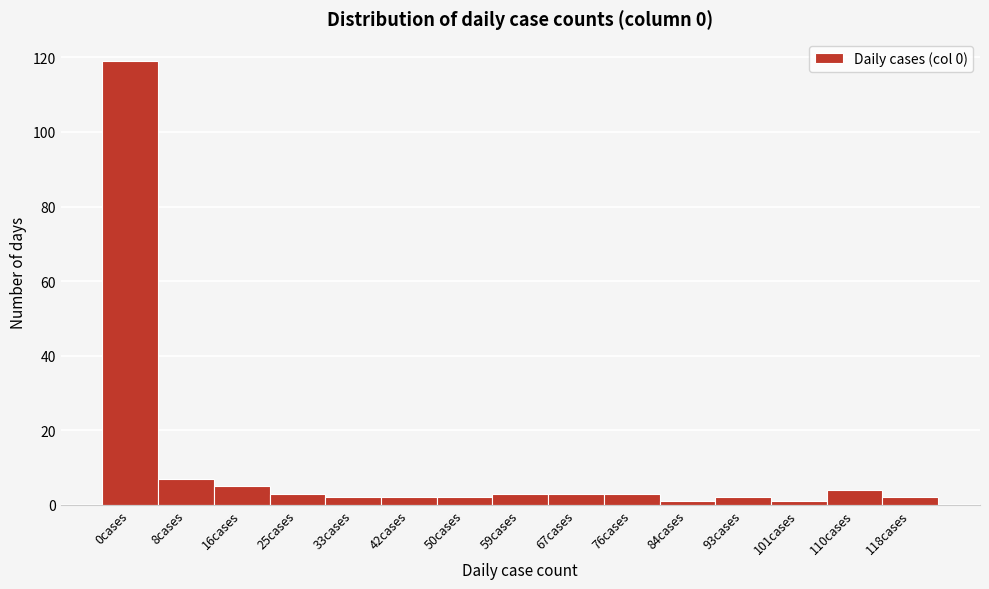

Reading left to right, transcribe all the data shown in this chart.

0cases=119	8cases=7	16cases=5	25cases=3	33cases=2	42cases=2	50cases=2	59cases=3	67cases=3	76cases=3	84cases=1	93cases=2	101cases=1	110cases=4	118cases=2